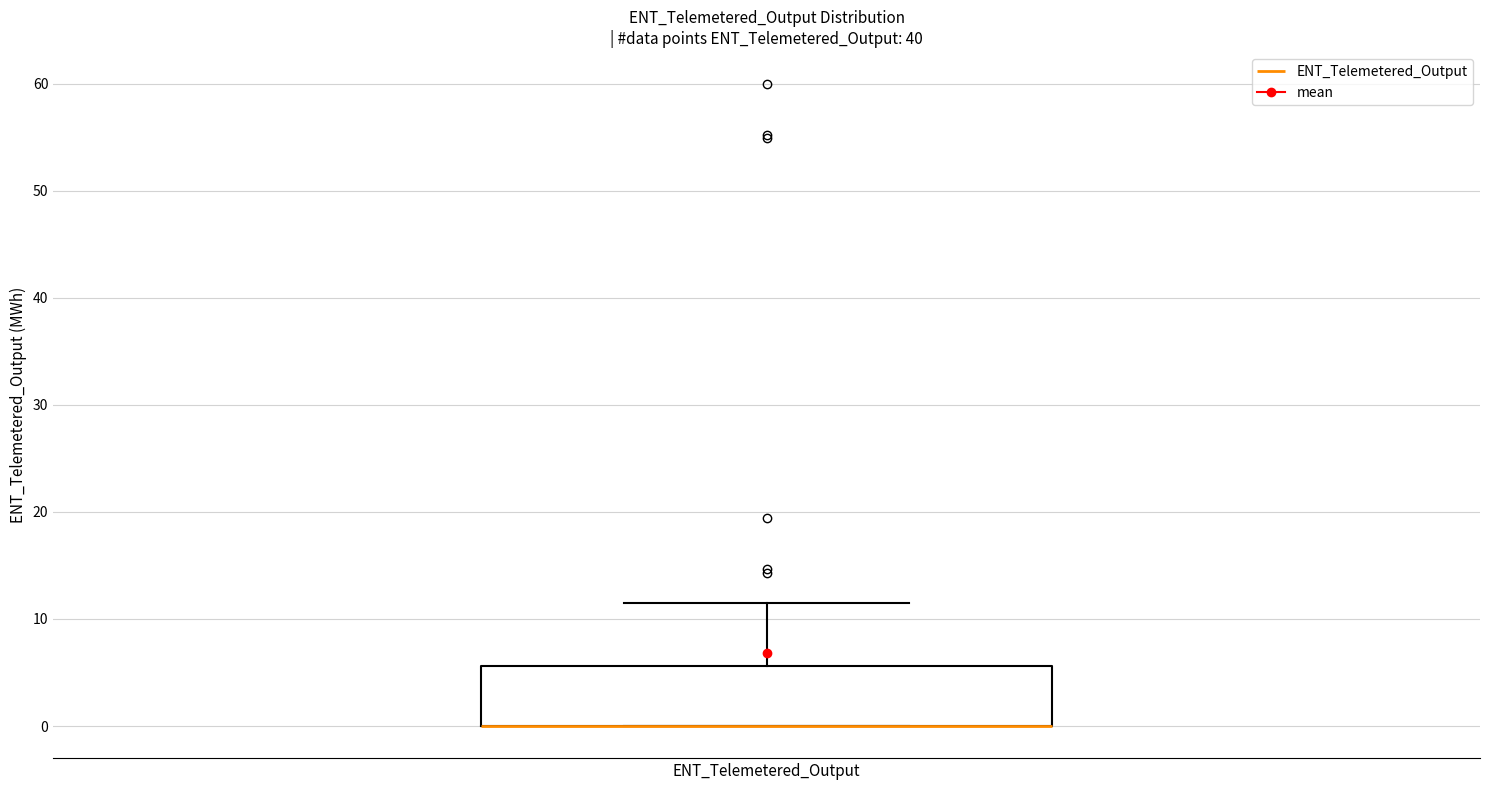

Read this box plot against the y-axis: the position of the median line, the range covered by the box, and the ends of both whiskers. The values are not printed on the chart, so give them approximately, as read against the axis.

median 0 (drawn on the box's lower edge), box 0 to 6, whiskers 0 to 11